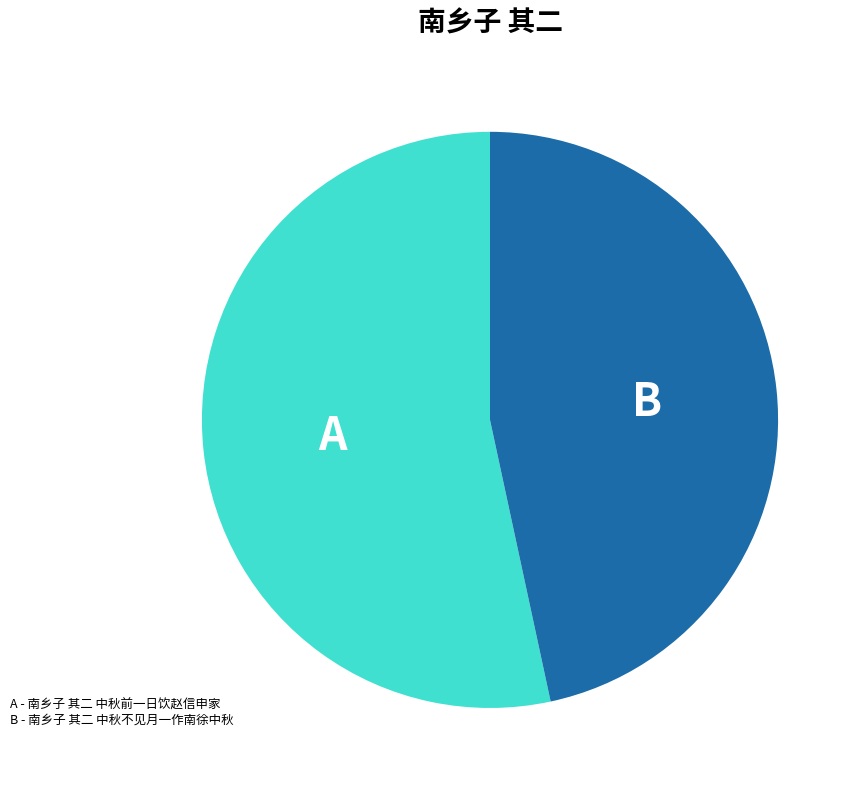

Is there any slice that represents more than half of the pie?

Yes